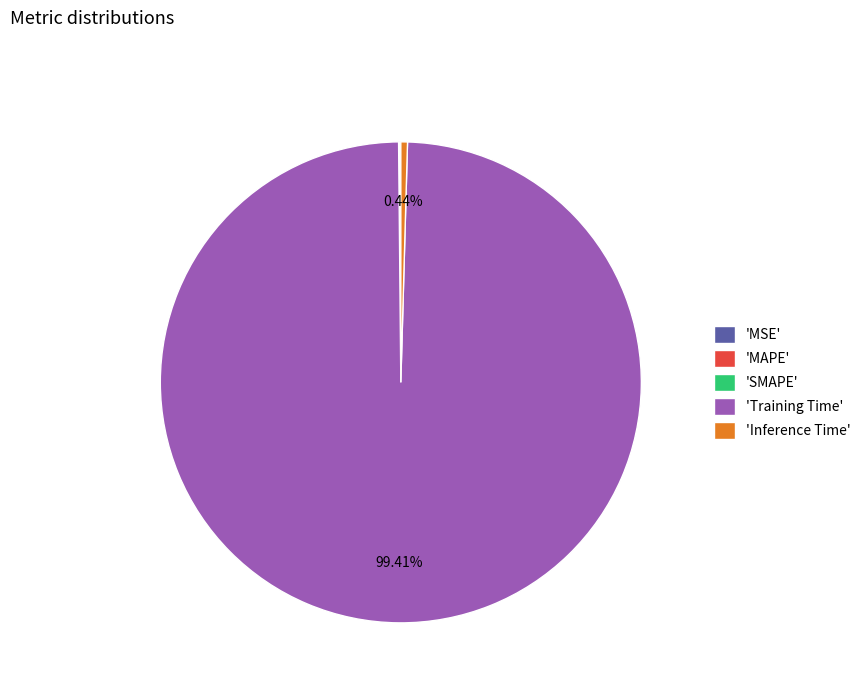

Does 'Training Time' account for over 50% of the chart?

Yes